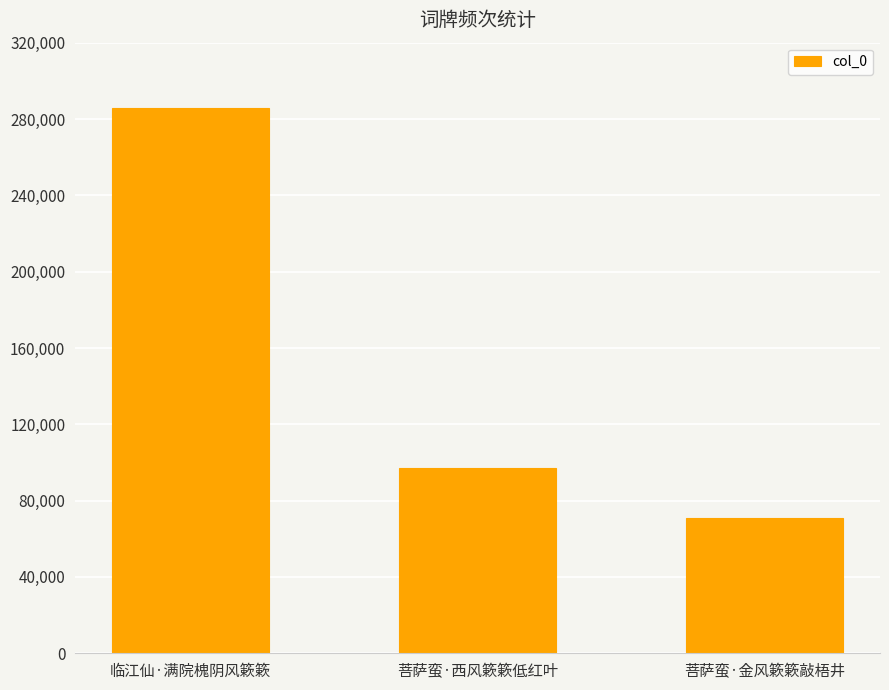

Which has a higher value, 菩萨蛮·西风簌簌低红叶 or 临江仙·满院槐阴风簌簌?

临江仙·满院槐阴风簌簌